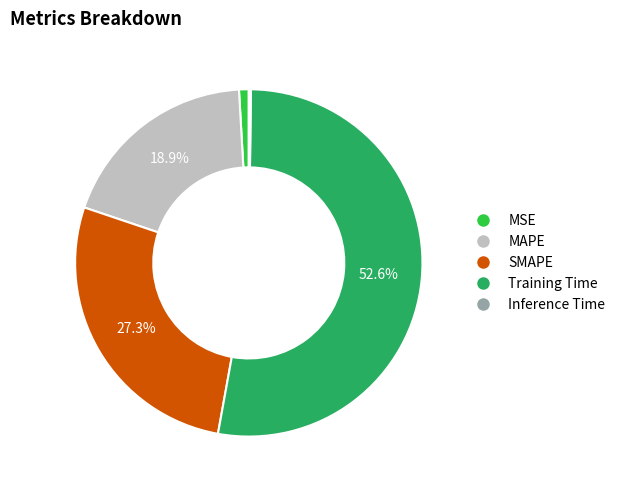

Combined, what portion of the pie is Training Time and SMAPE?

80.0%